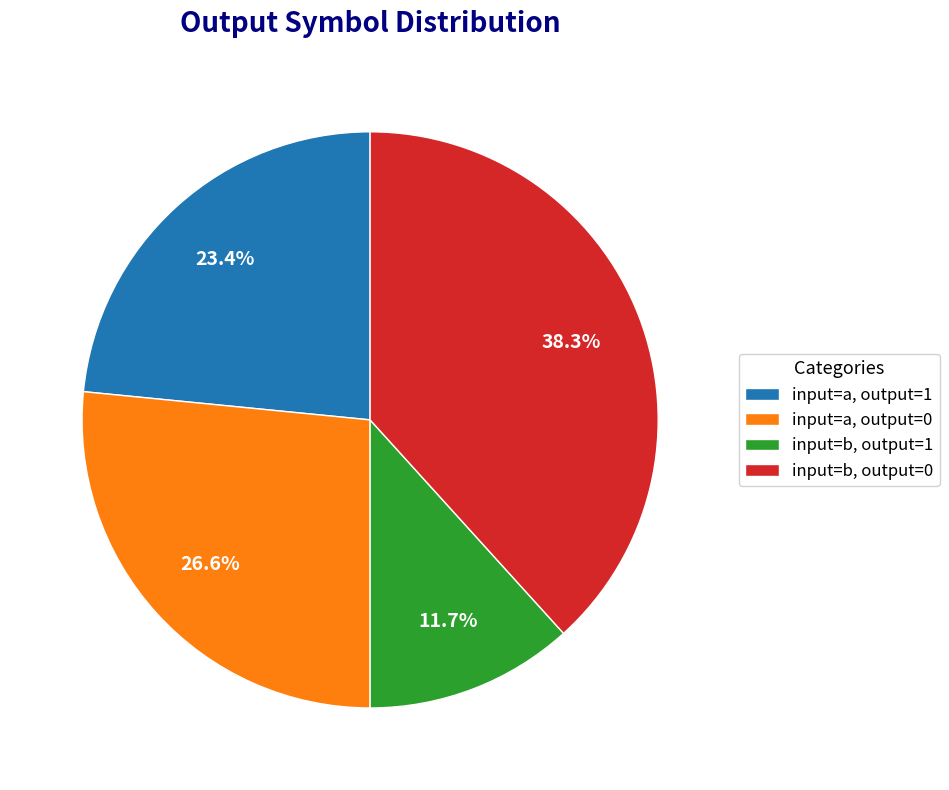

Which has a higher value, input=a, output=1 or input=a, output=0?

input=a, output=0